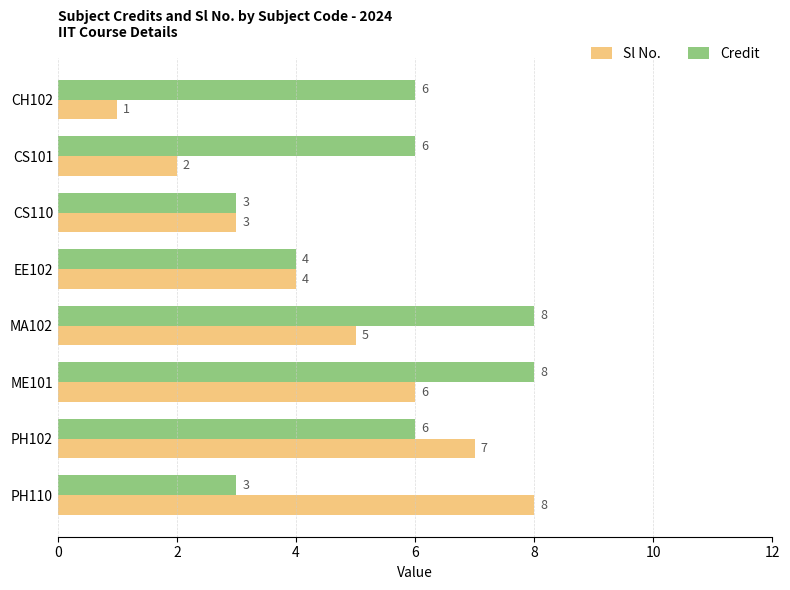

Which series has the widest spread of values?

Sl No.